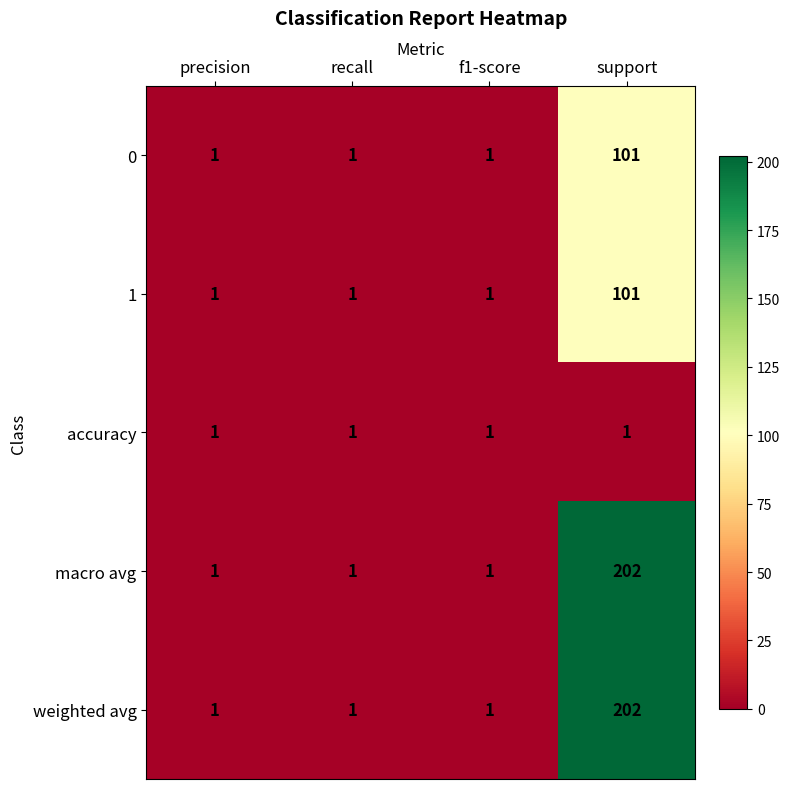

What is the spread (max minus min) of values at support?

201